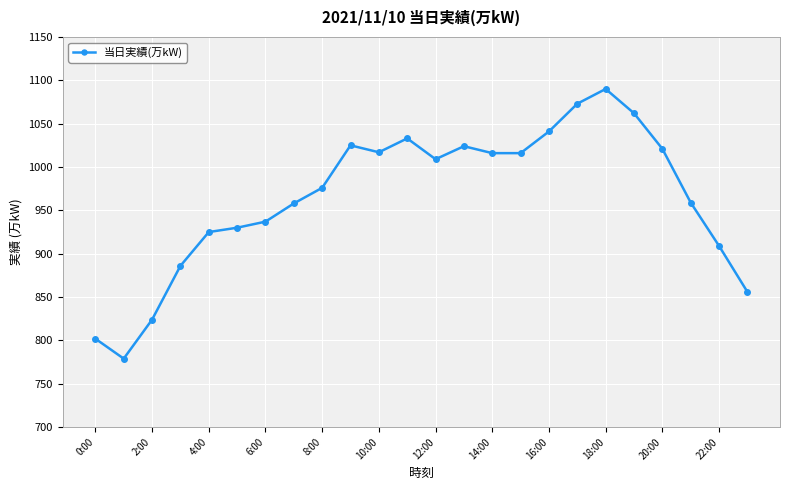

What is the minimum value shown in the chart?

779